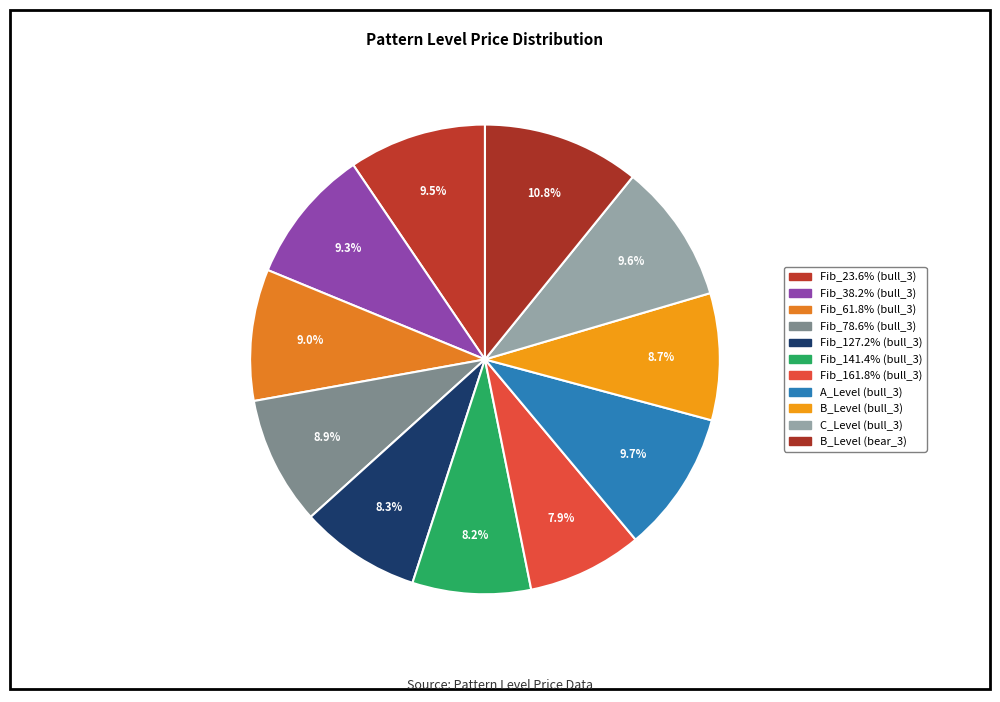

Which category has the biggest portion of the pie?

B_Level (bear_3)